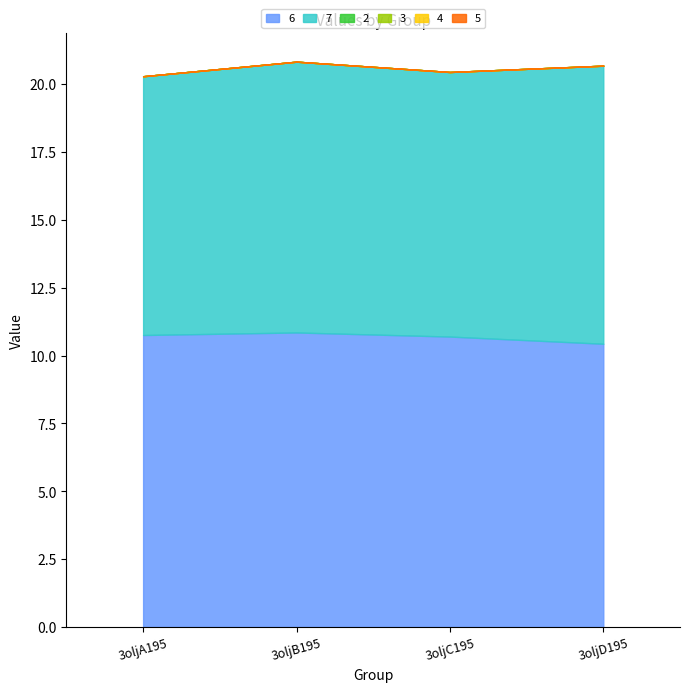

Rank the categories by col_2 value from lowest to highest.

3oljA195, 3oljB195, 3oljC195, 3oljD195